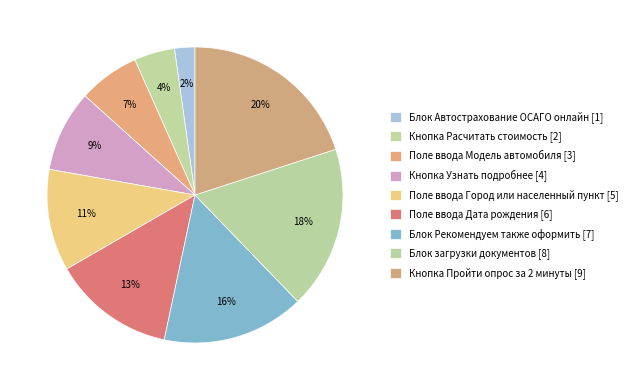

How many slices are in this pie chart?

9